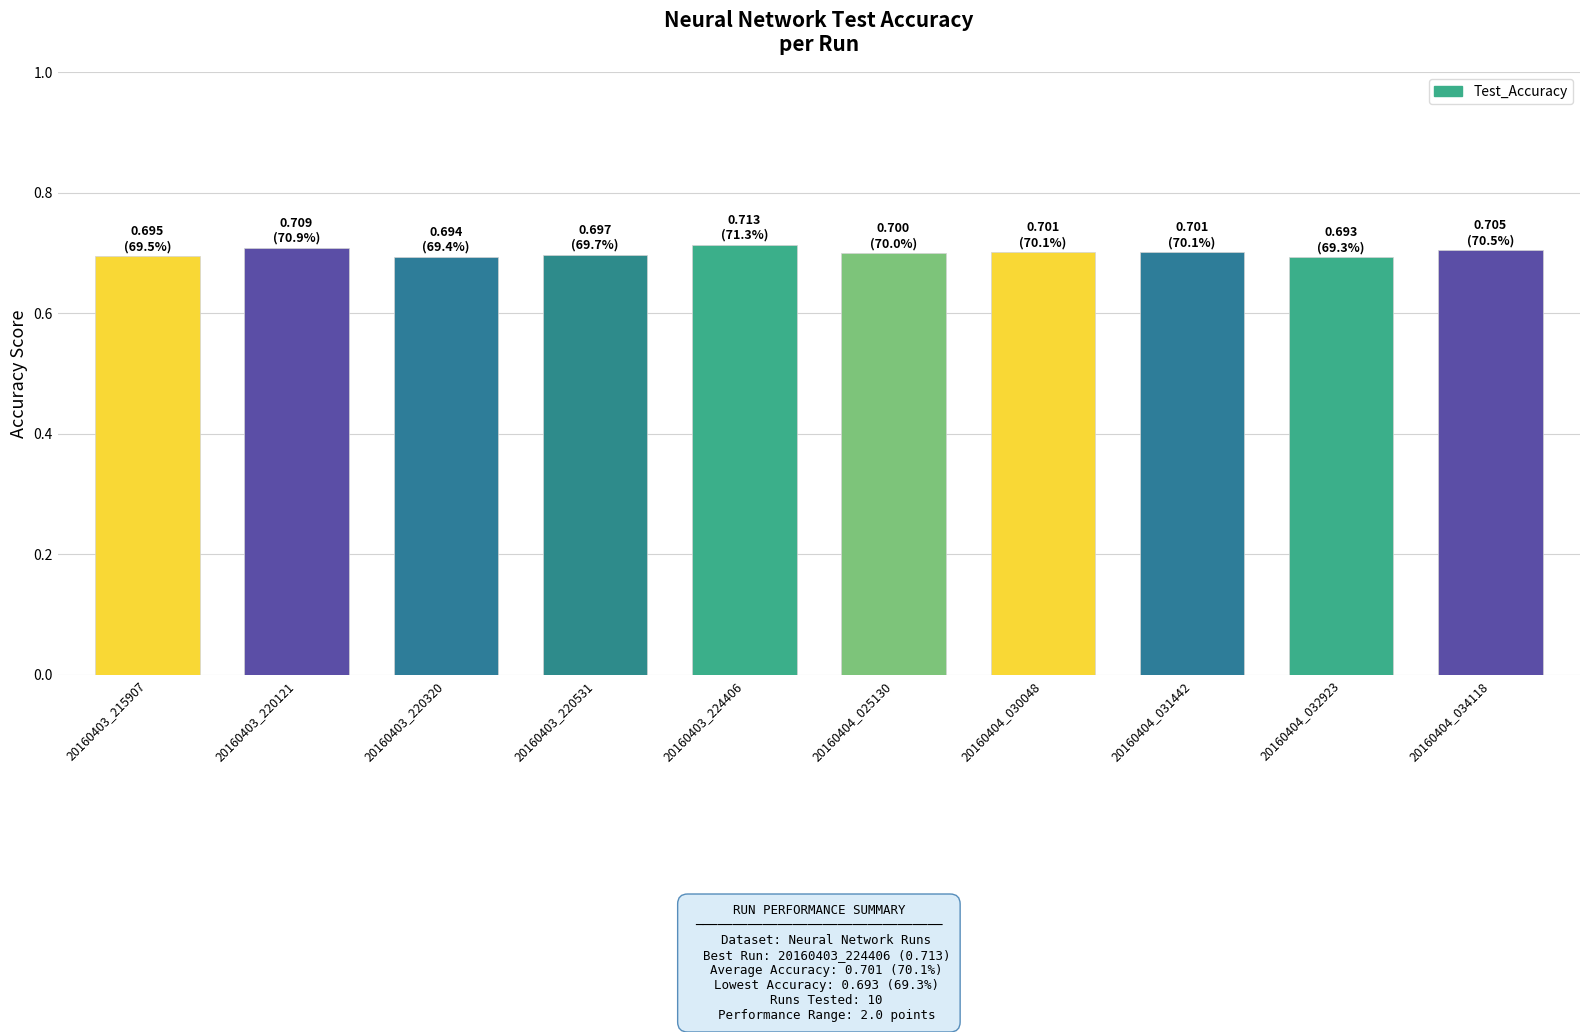

What is the sum of all values?

7.0